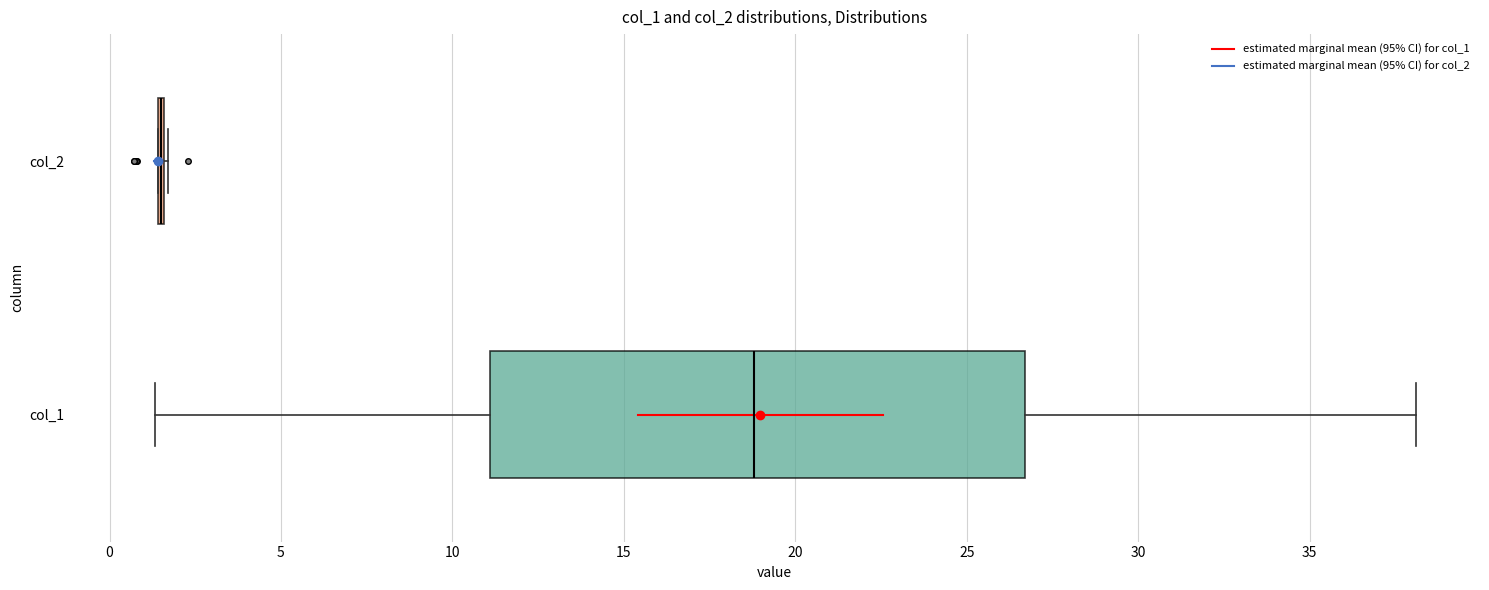

Reading bottom to top, transcribe this box plot: for each box, give where its median line is, the range the box spans, and where its two whiskers end, as read against the x-axis. The values are not printed on the chart, so give them approximately, as read against the axis.

col_1: median 19.0, box 11.0 to 26.5, whiskers 1.5 to 38.0
col_2: box collapsed to a line at 1.5, whiskers 1.5 to 1.5